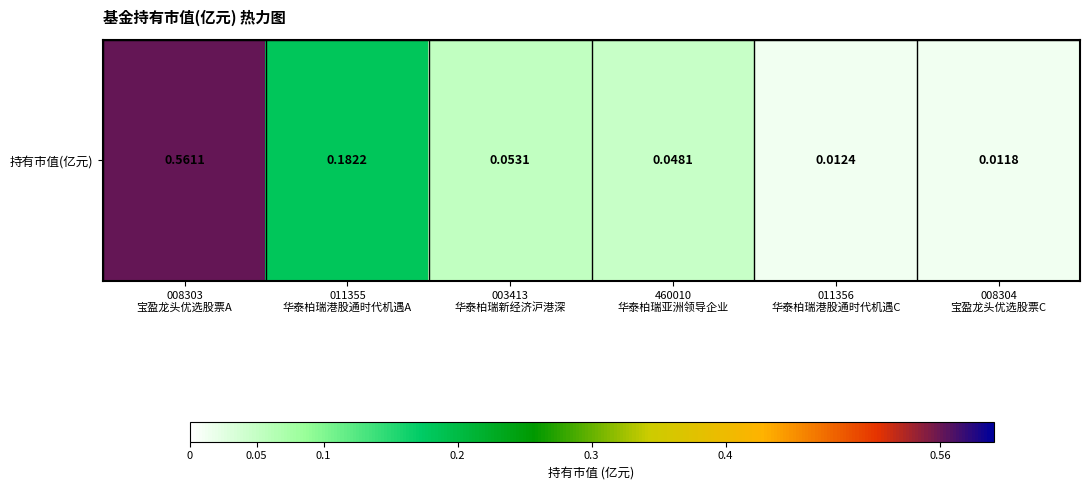

Which label corresponds to the largest value in the chart?

008303
宝盈龙头优选股票A